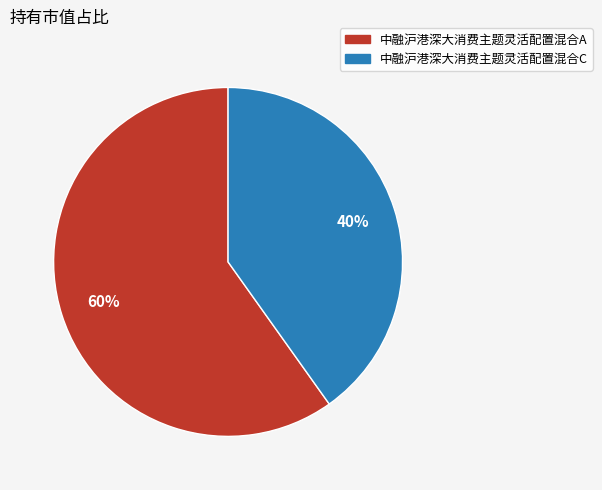

Does 中融沪港深大消费主题灵活配置混合A account for over 50% of the chart?

Yes